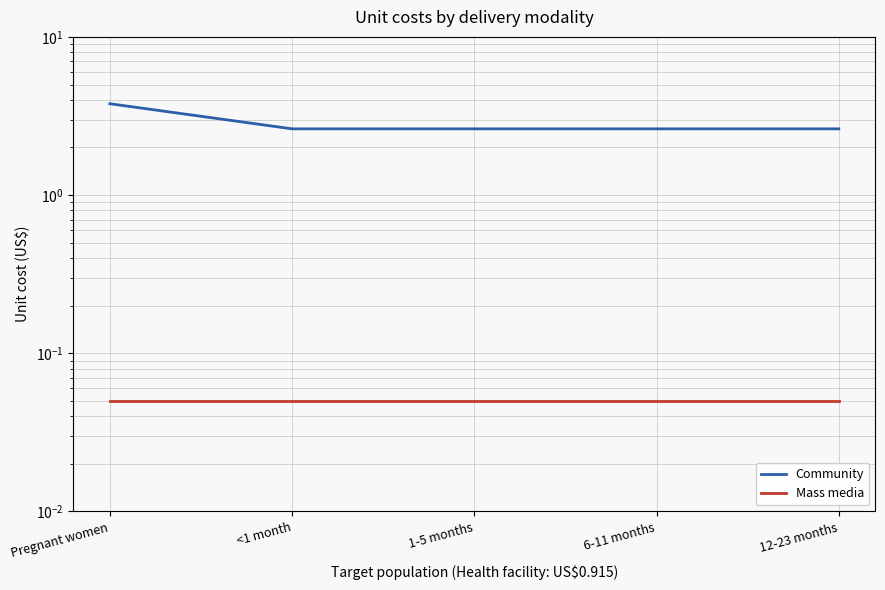

How many series are shown in this chart?

2